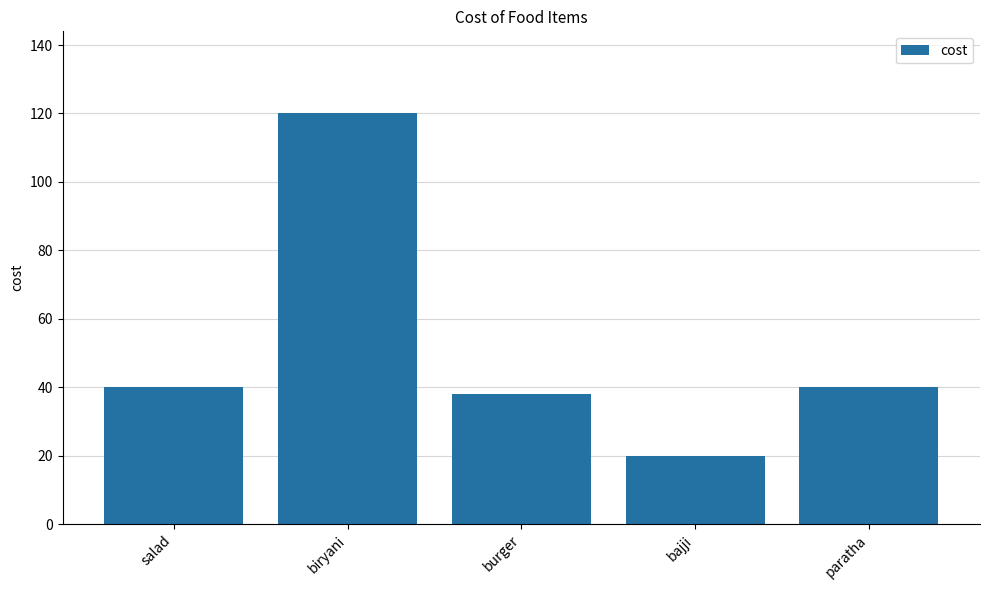

Approximately how many times larger is the value at biryani compared to bajji?

6.0